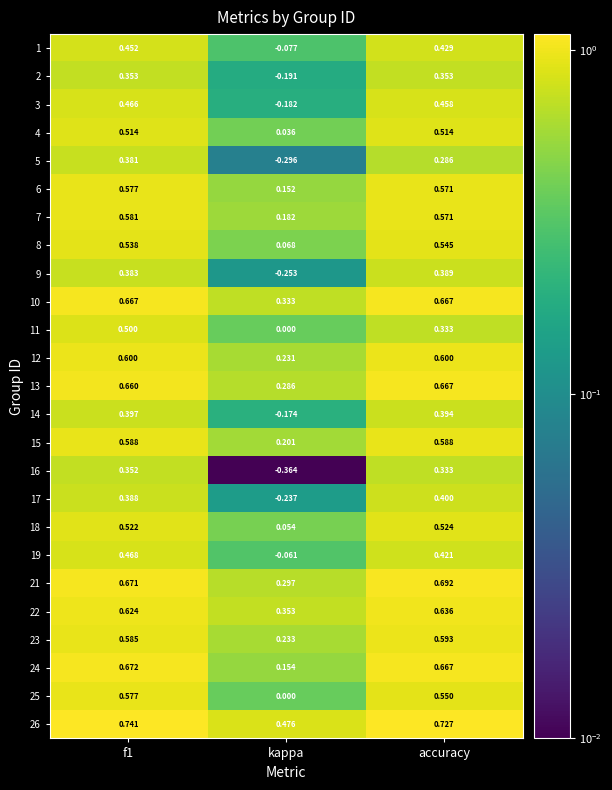

Where is 24 nearest to the value 0?

kappa